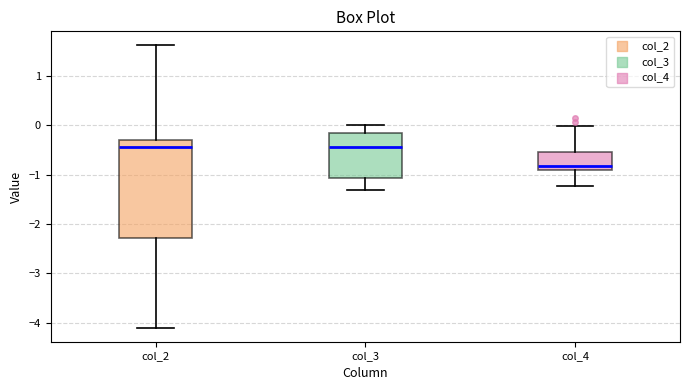

Reading left to right, read every box against the y-axis: the position of its median line, the range the box covers, and the ends of its whiskers. The values are not printed on the chart, so give them approximately, as read against the axis.

col_2: median -0.4, box -2.3 to -0.3, whiskers -4.1 to 1.6
col_3: median -0.4, box -1.1 to -0.1, whiskers -1.3 to 0.0
col_4: median -0.8, box -0.9 to -0.5, whiskers -1.2 to 0.0